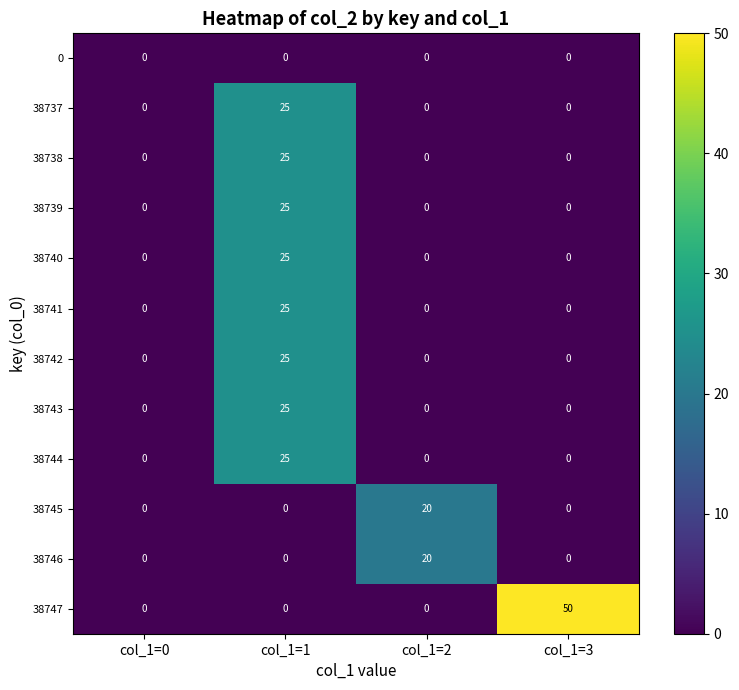

What is the difference between the highest and lowest values at col_1=2?

20